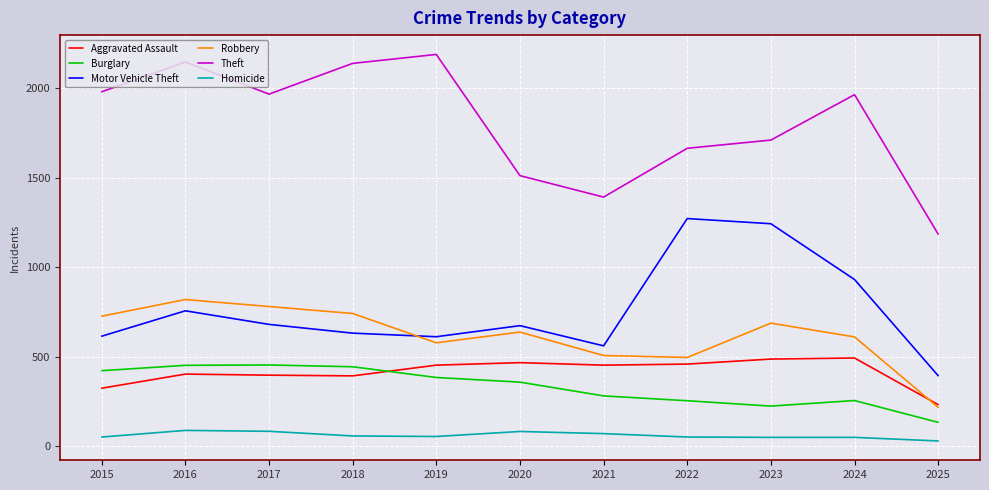

At which label does Motor Vehicle Theft reach its peak?

2022